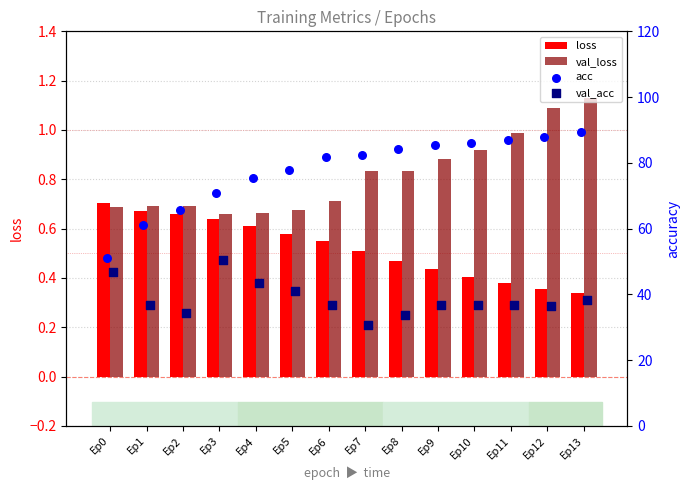

What are all the series names shown in the legend?

loss, val_loss, acc, val_acc